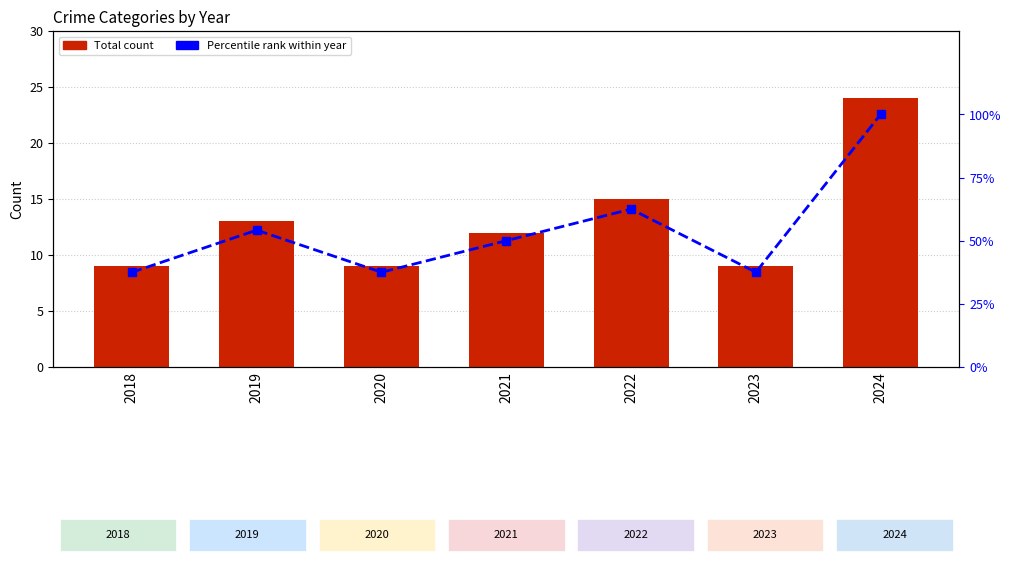

Reading right to left, what are all the values shown in this chart?

Total: 2024=24.0	2023=9.0	2022=15.0	2021=12.0	2020=9.0	2019=13.0	2018=9.0
Percentile rank within year: 2024=100.0	2023=37.5	2022=62.5	2021=50.0	2020=37.5	2019=54.2	2018=37.5